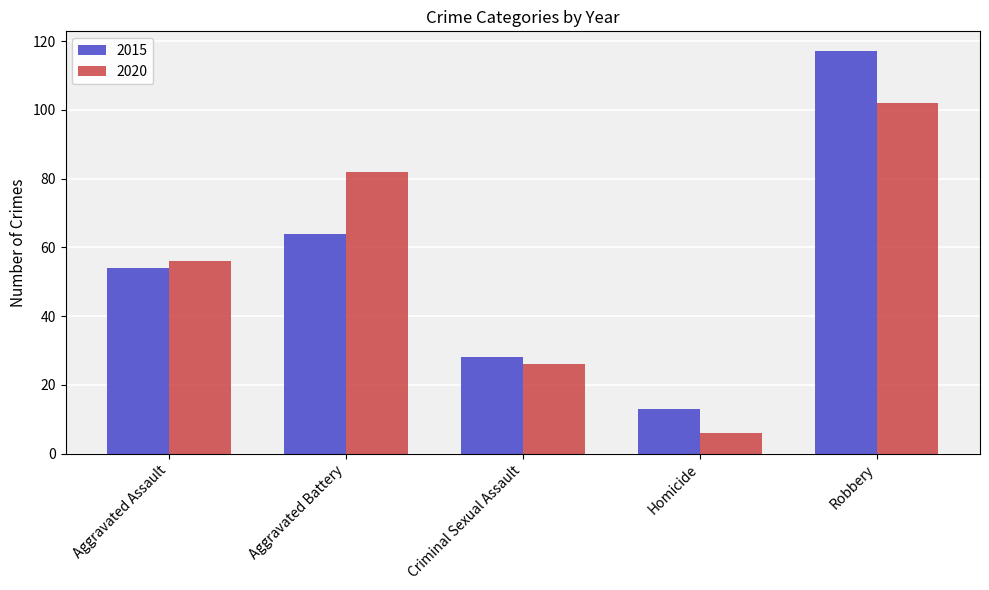

What is the smallest value displayed?

6